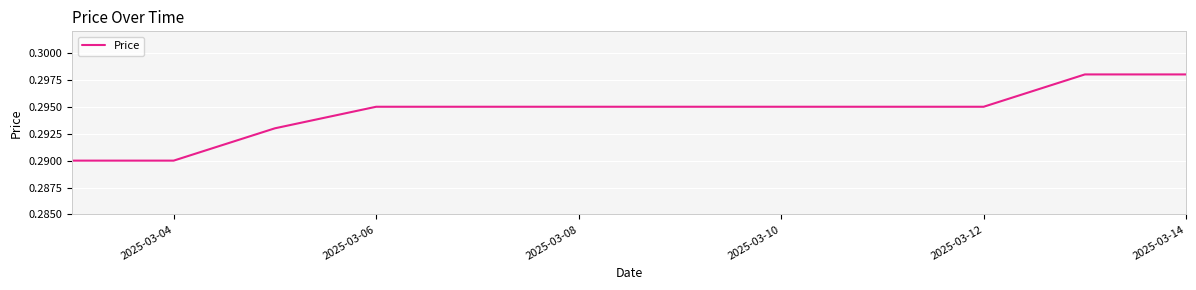

Is it true that the value at 2025-03-10 is 0.4?

False